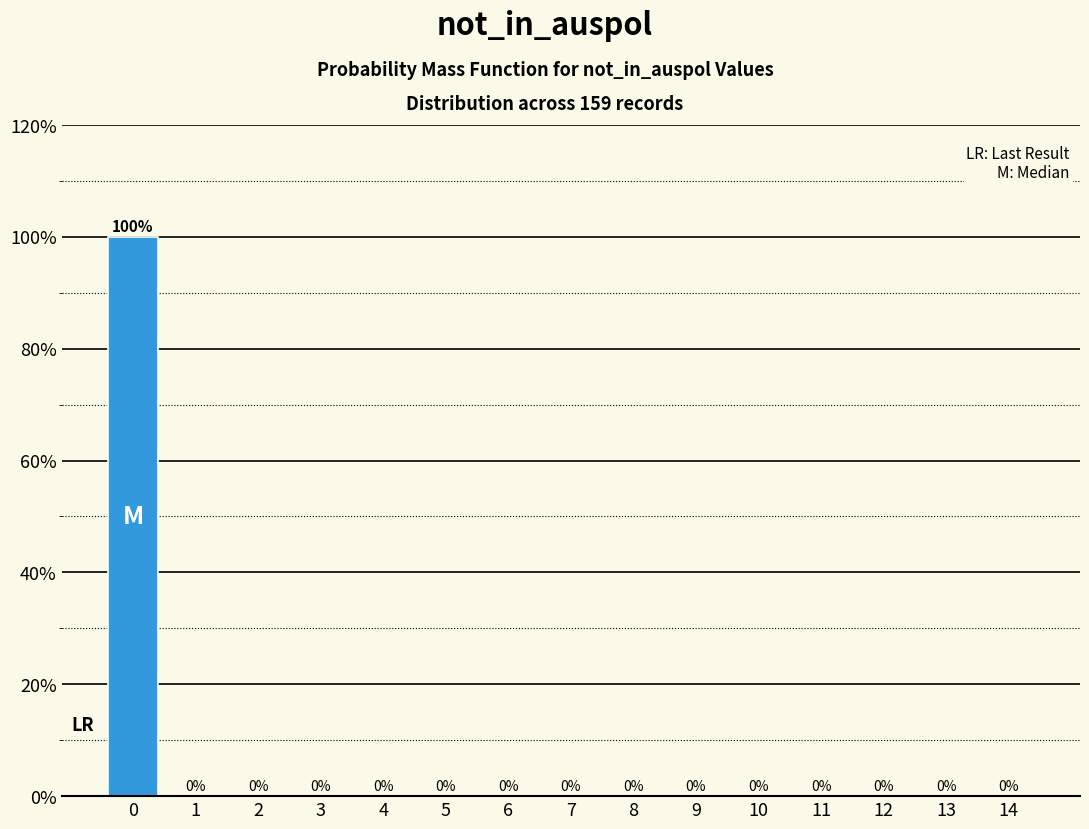

Reading right to left, what are all the values shown in this chart?

14=0	13=0	12=0	11=0	10=0	9=0	8=0	7=0	6=0	5=0	4=0	3=0	2=0	1=0	0=100